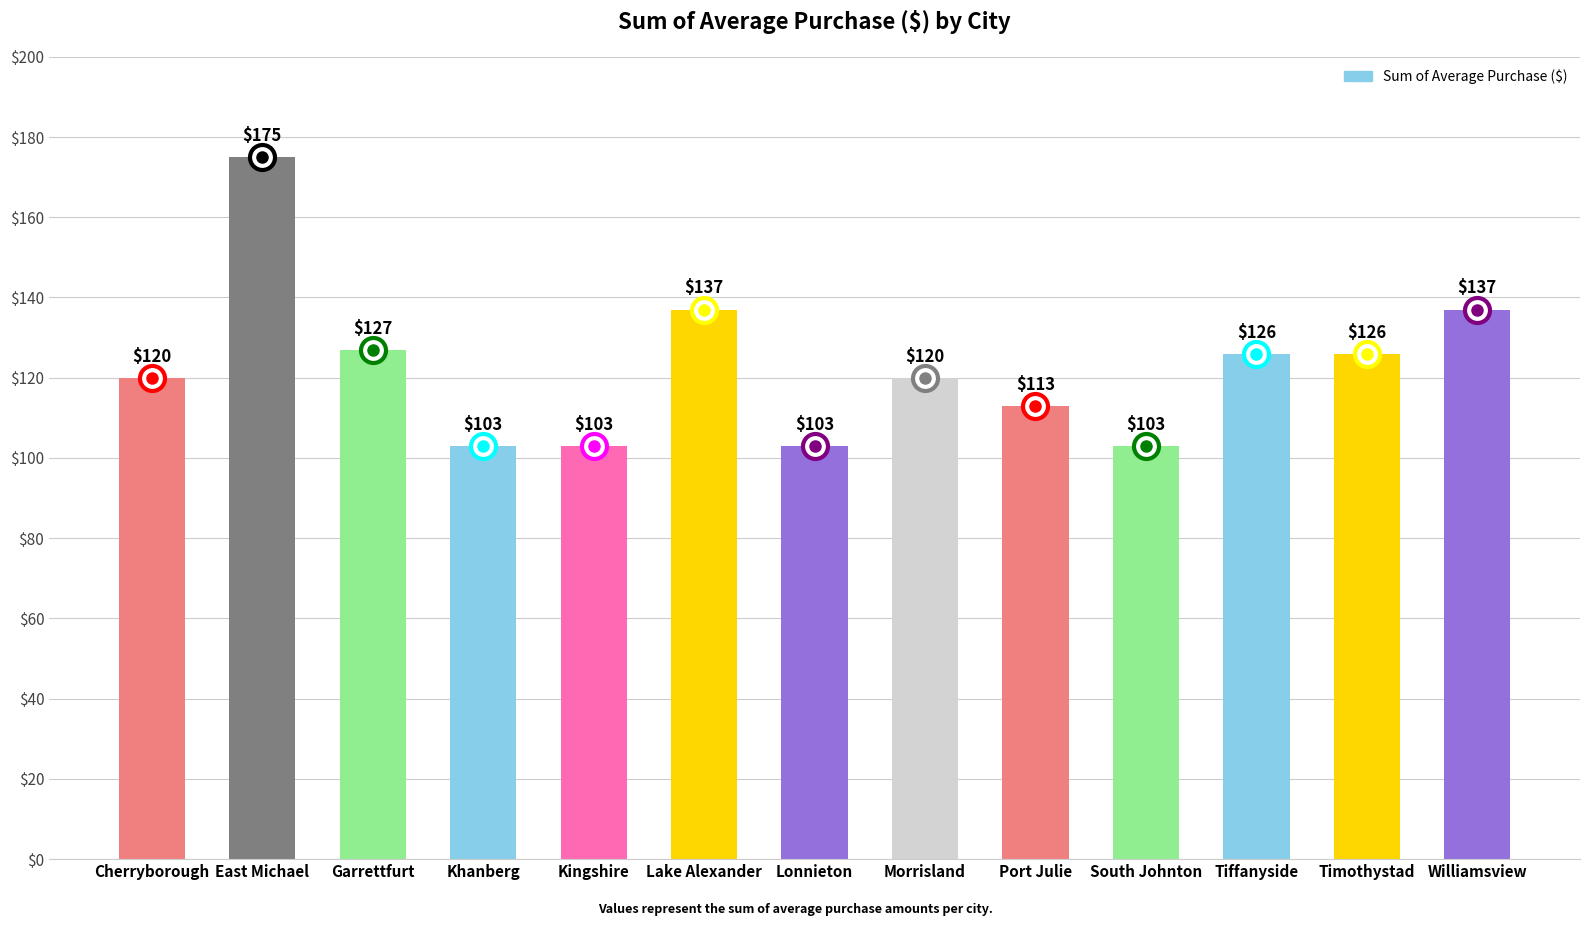

What is the label of the 4th bar from the left?

Khanberg